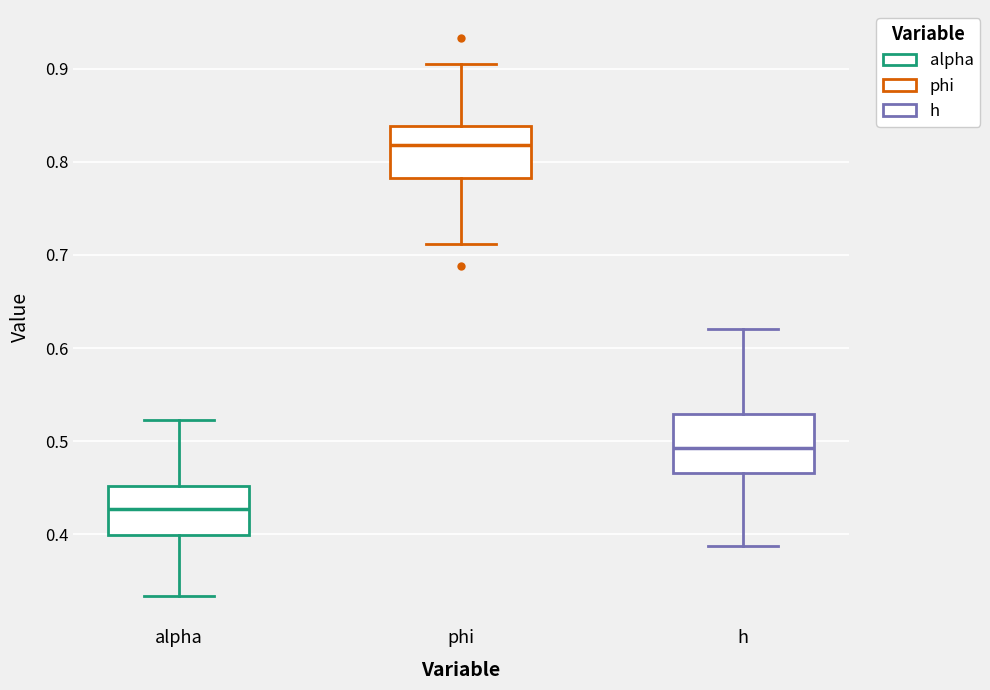

Which box has the lowest median line?

alpha